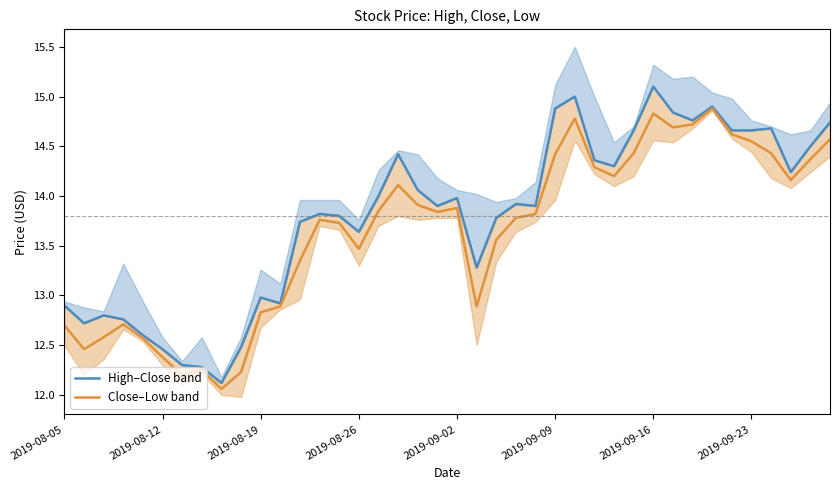

What is the maximum value for Close–Low band?

14.9